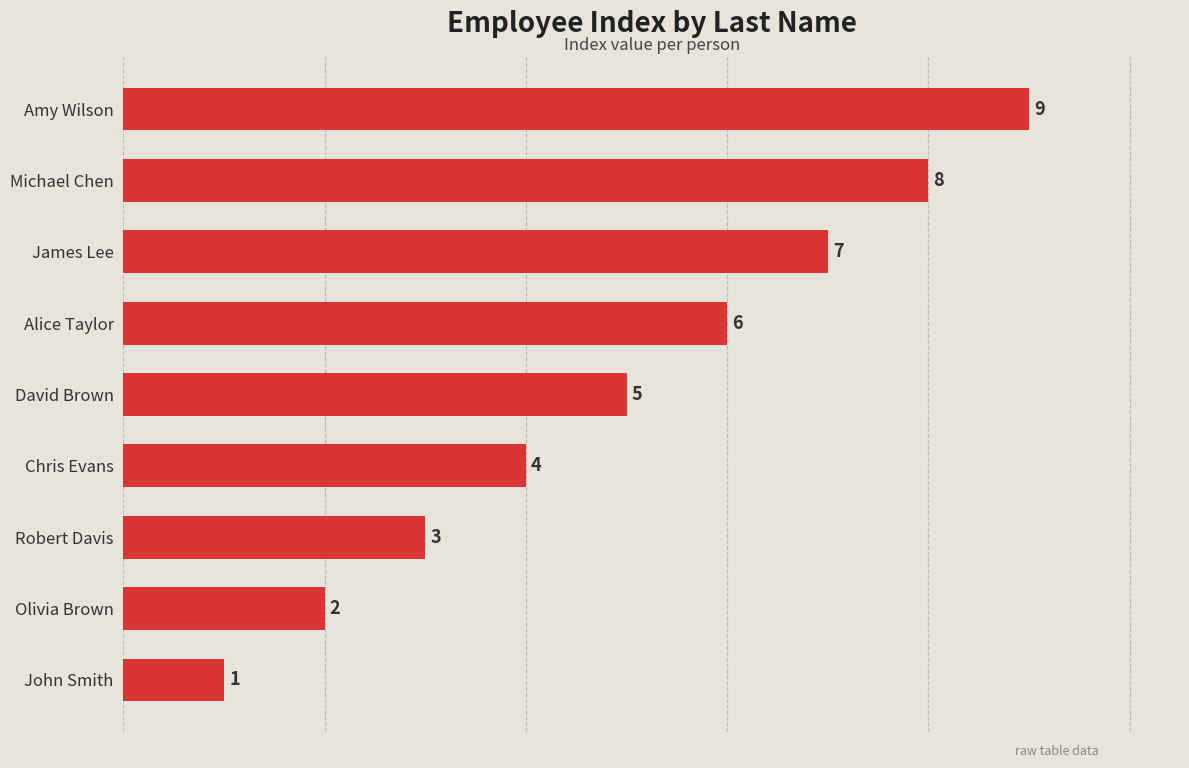

List the labels in order of value, largest first.

Amy Wilson, Michael Chen, James Lee, Alice Taylor, David Brown, Chris Evans, Robert Davis, Olivia Brown, John Smith